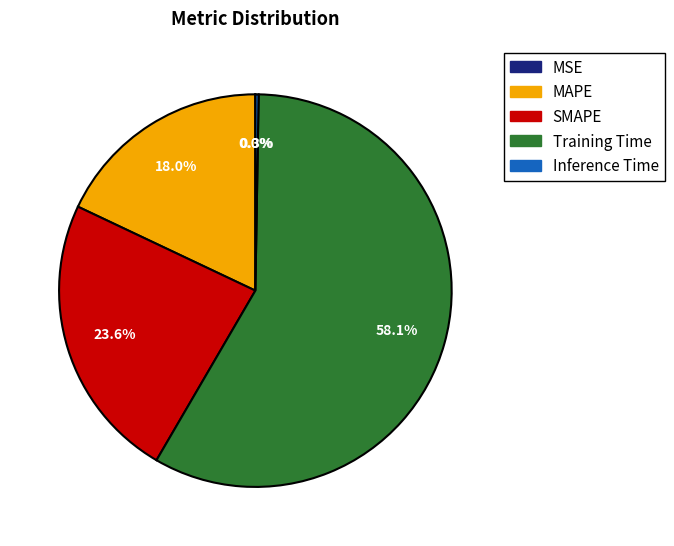

The SMAPE slice represents 14% of the pie. True or false?

False